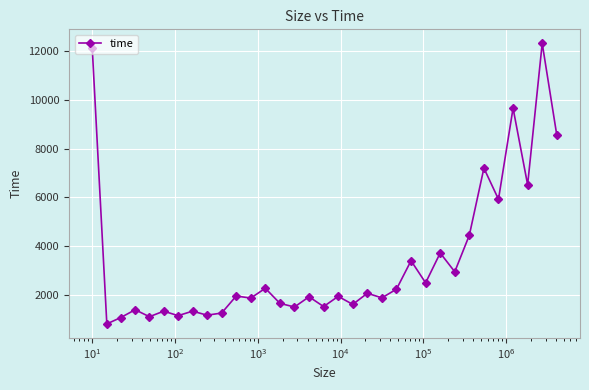

What is the maximum value shown in the chart?

12314